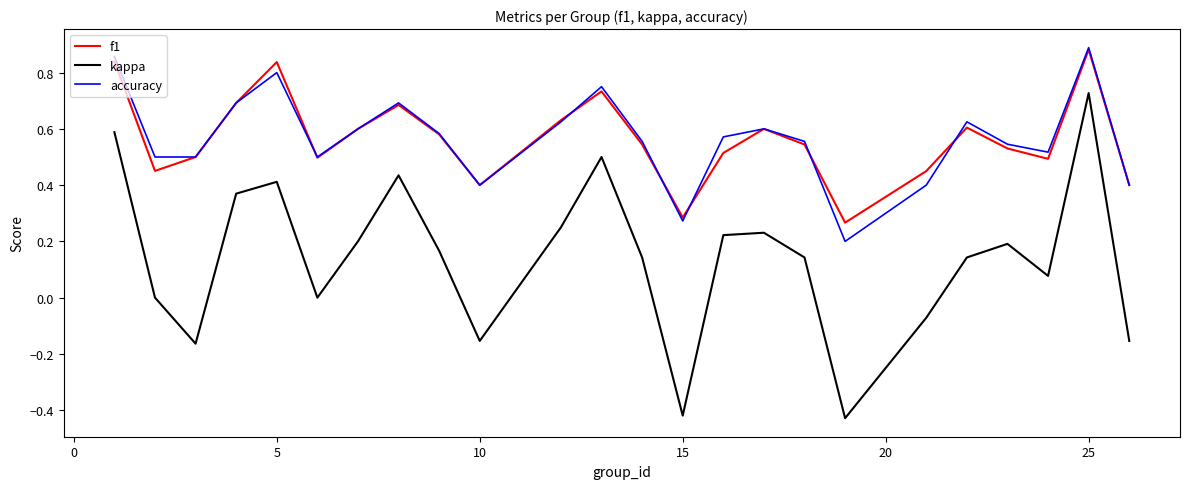

True or false: accuracy and kappa intersect in this chart.

False